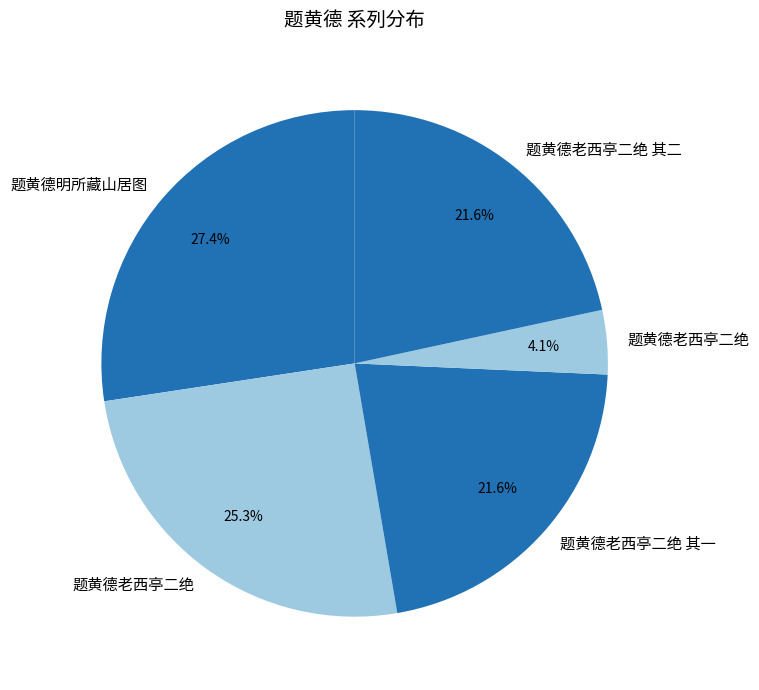

Count the number of slices in the pie.

5